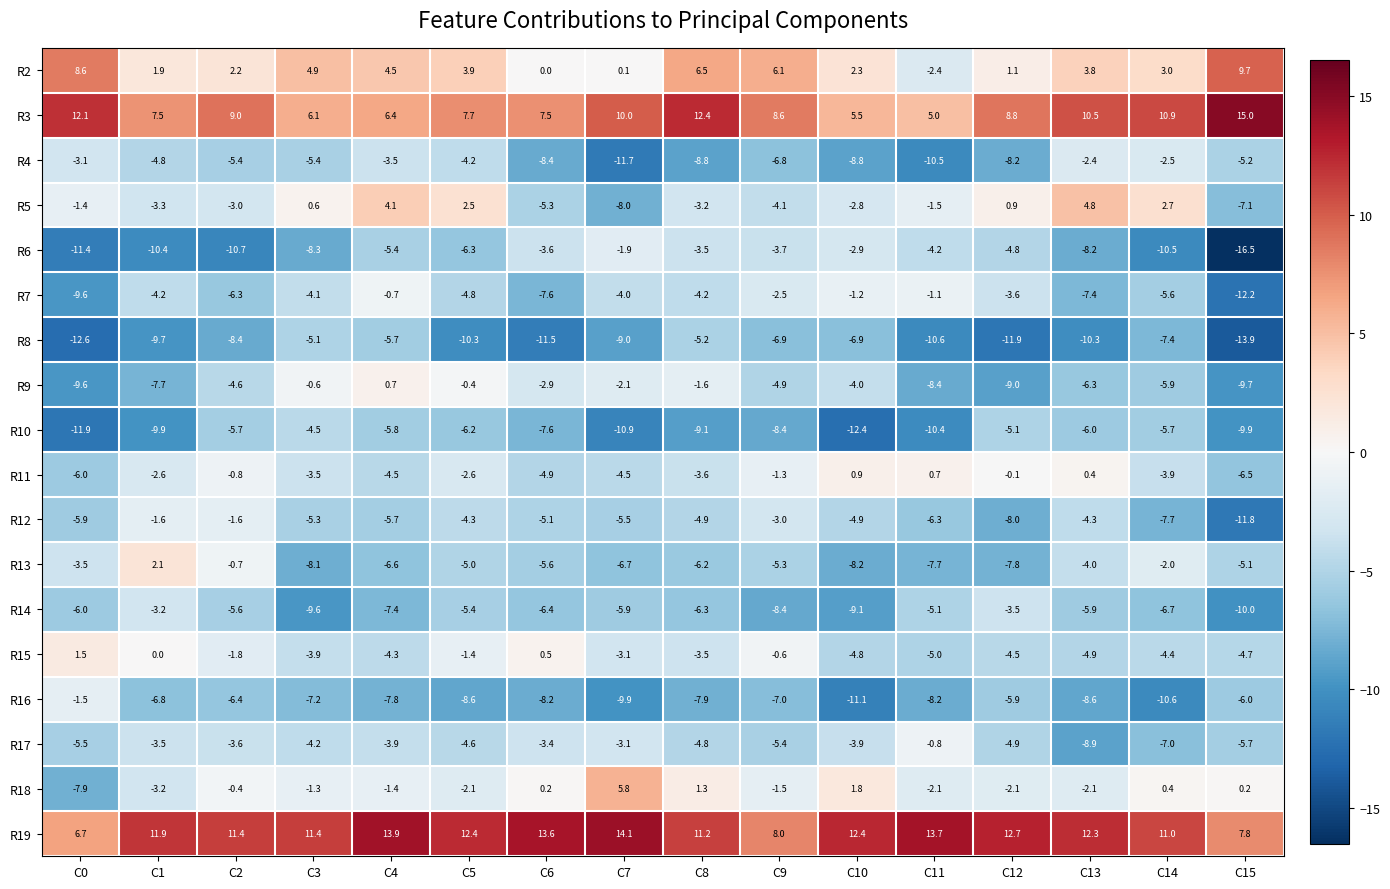

List the series in order of their peak value, lowest first.

R8, R10, R14, R4, R6, R12, R16, R17, R7, R9, R11, R15, R13, R5, R18, R2, R19, R3